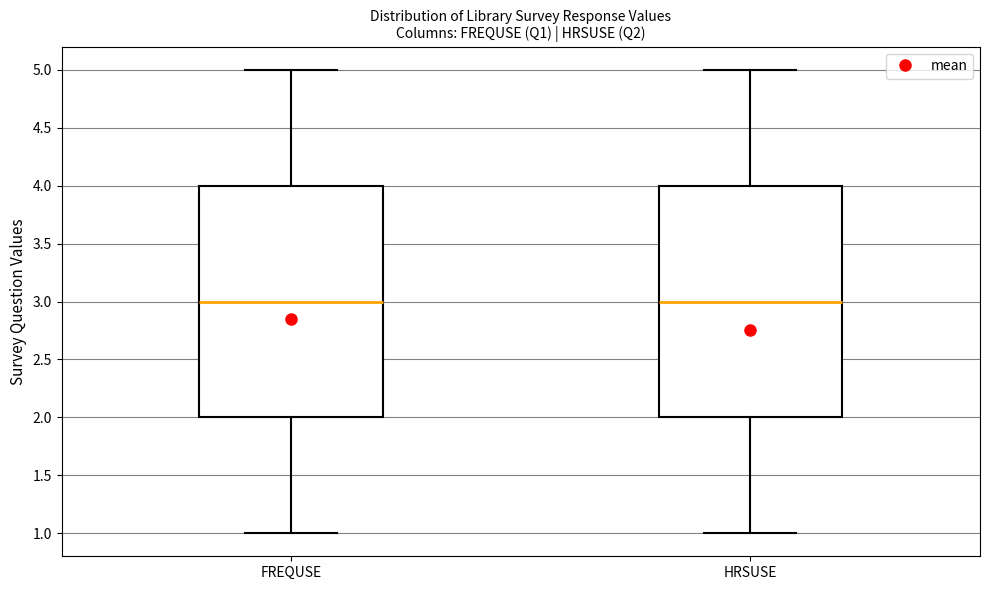

Reading left to right, read every box against the y-axis: the position of its median line, the range the box covers, and the ends of its whiskers. The values are not printed on the chart, so give them approximately, as read against the axis.

FREQUSE: median 3, box 2 to 4, whiskers 1 to 5
HRSUSE: median 3, box 2 to 4, whiskers 1 to 5